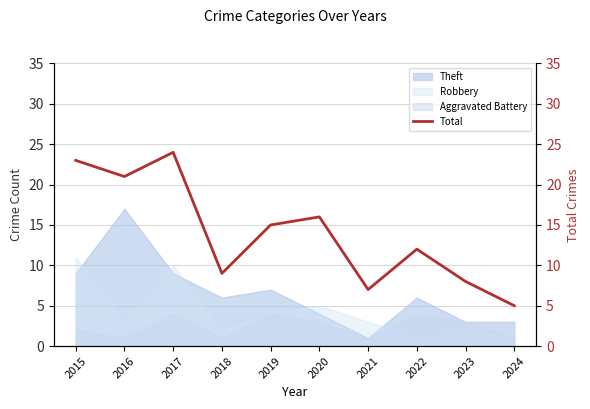

The chart shows a value of 16 at 2020. True or false?

True